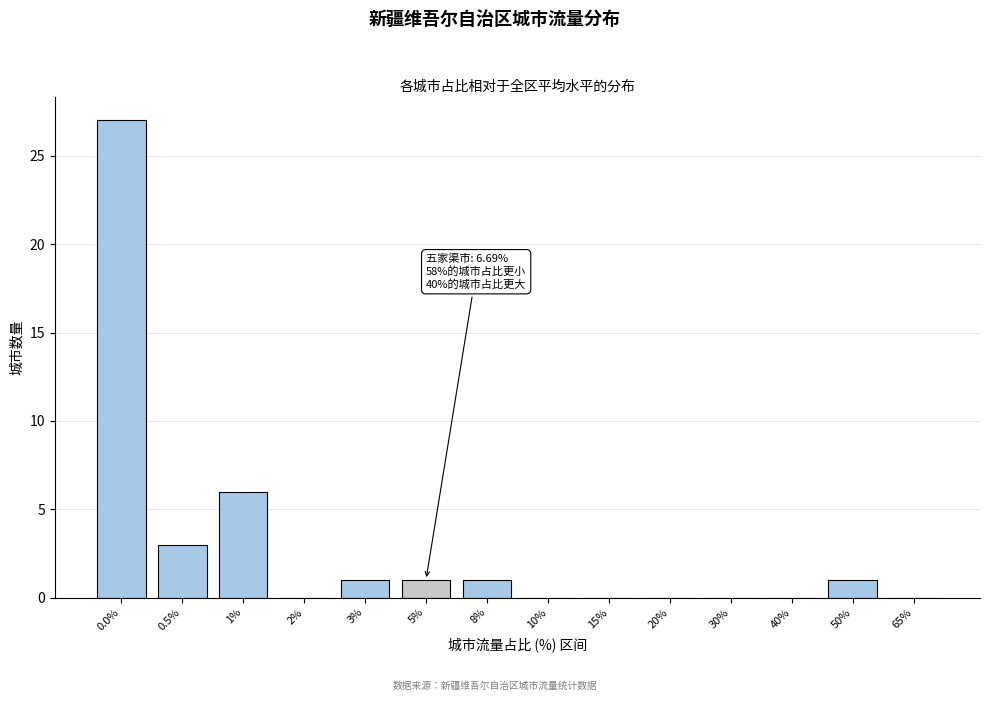

Reading left to right, extract all data points from this chart.

0.0%=27	0.5%=3	1%=6	2%=0	3%=1	5%=1	8%=1	10%=0	15%=0	20%=0	30%=0	40%=0	50%=1	65%=0